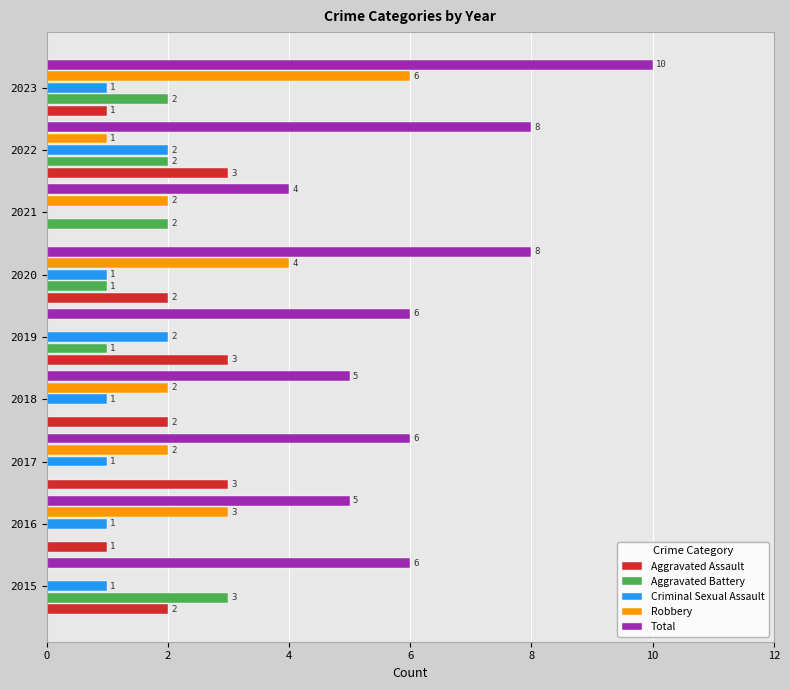

How many series are shown in this chart?

5